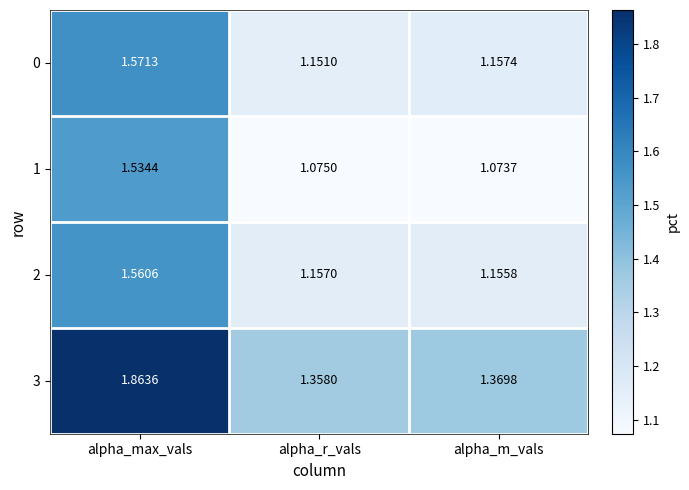

At which label is 0 closest to 1?

alpha_r_vals